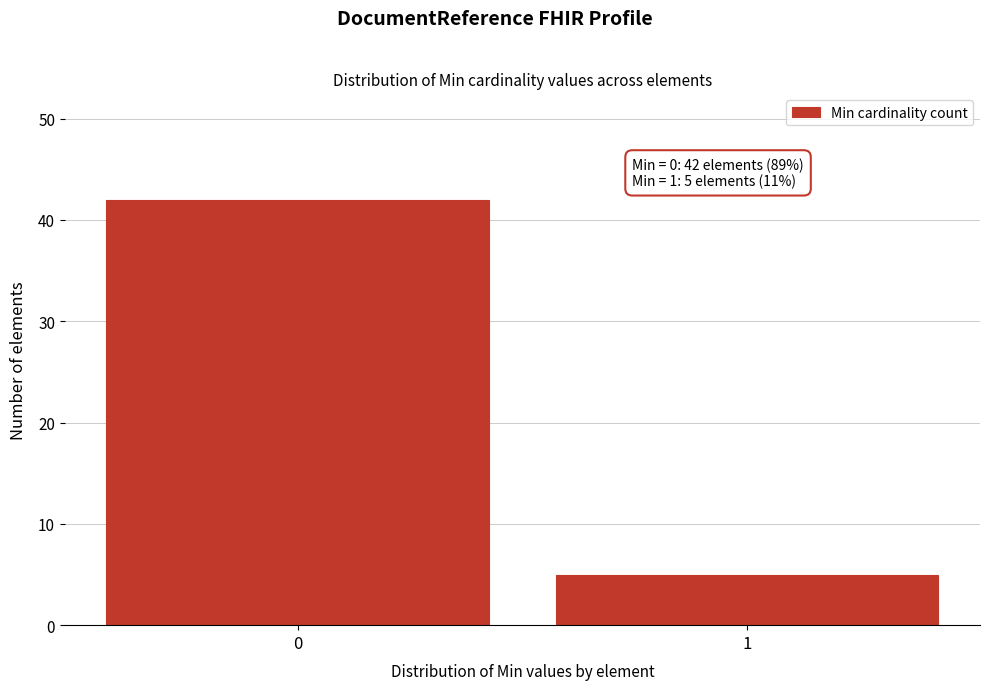

Reading left to right, list all the values displayed in this chart.

0=42	1=5